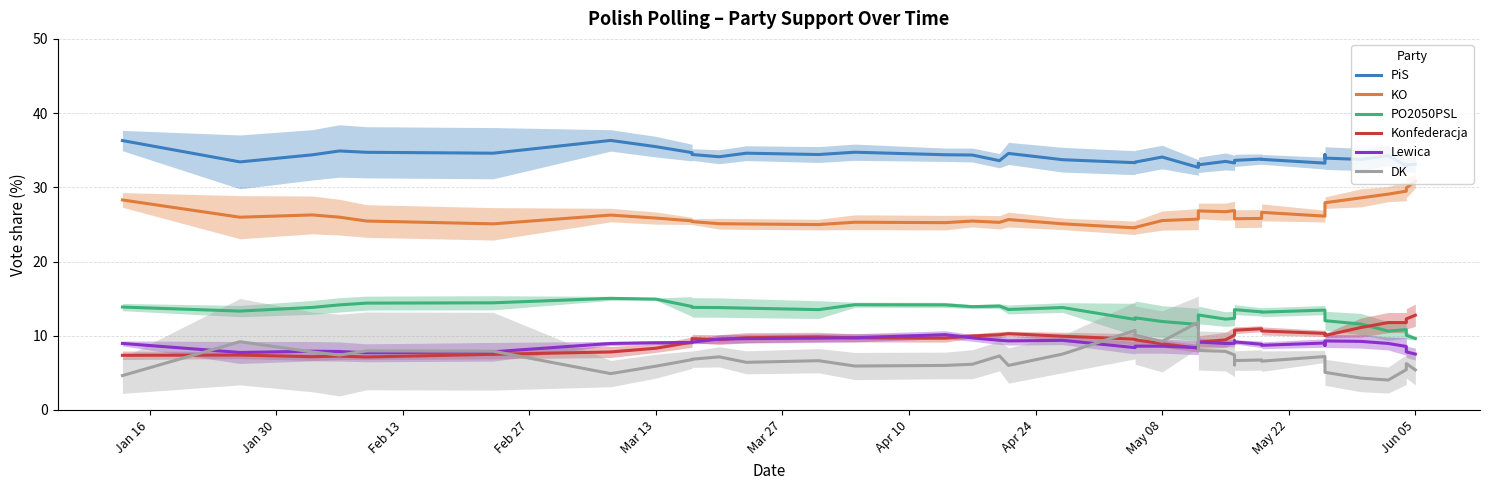

True or false: KO and DK intersect in this chart.

False